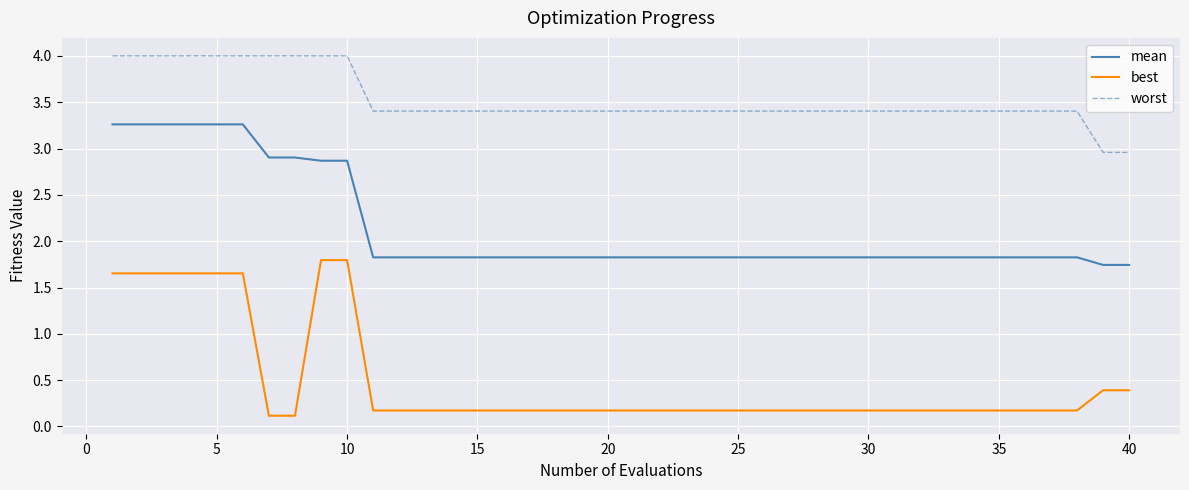

What are all the series names shown in the legend?

mean, best, worst